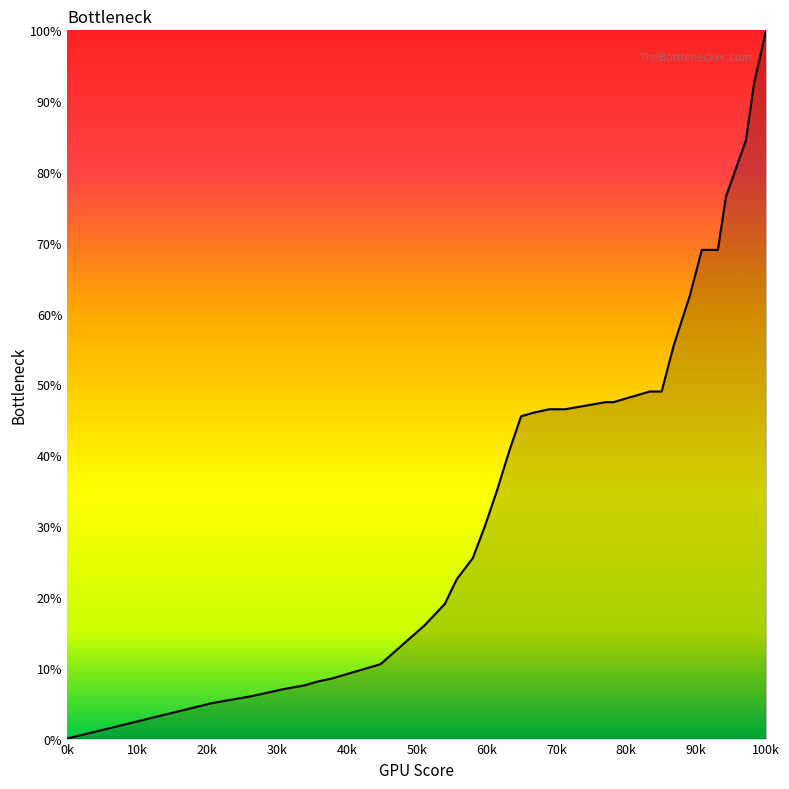

What is the maximum value shown in the chart?

100.0